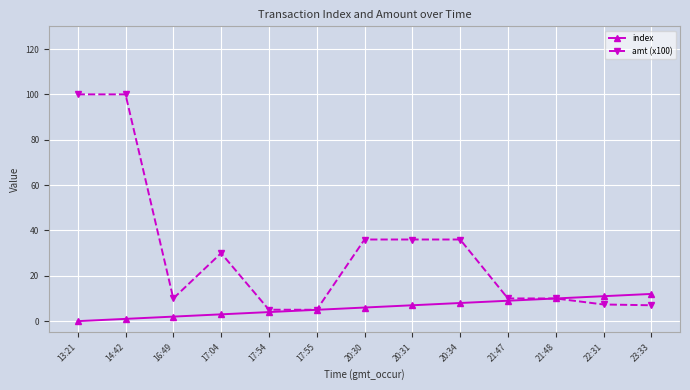

At how many categories does at least one series exceed 13?

6